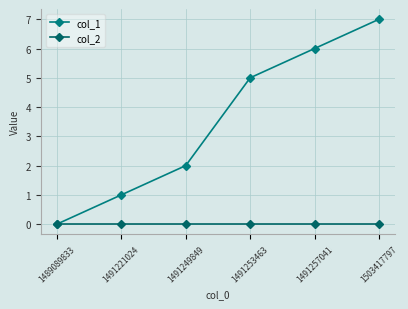

At which category is the sum across all series the highest?

1503417797